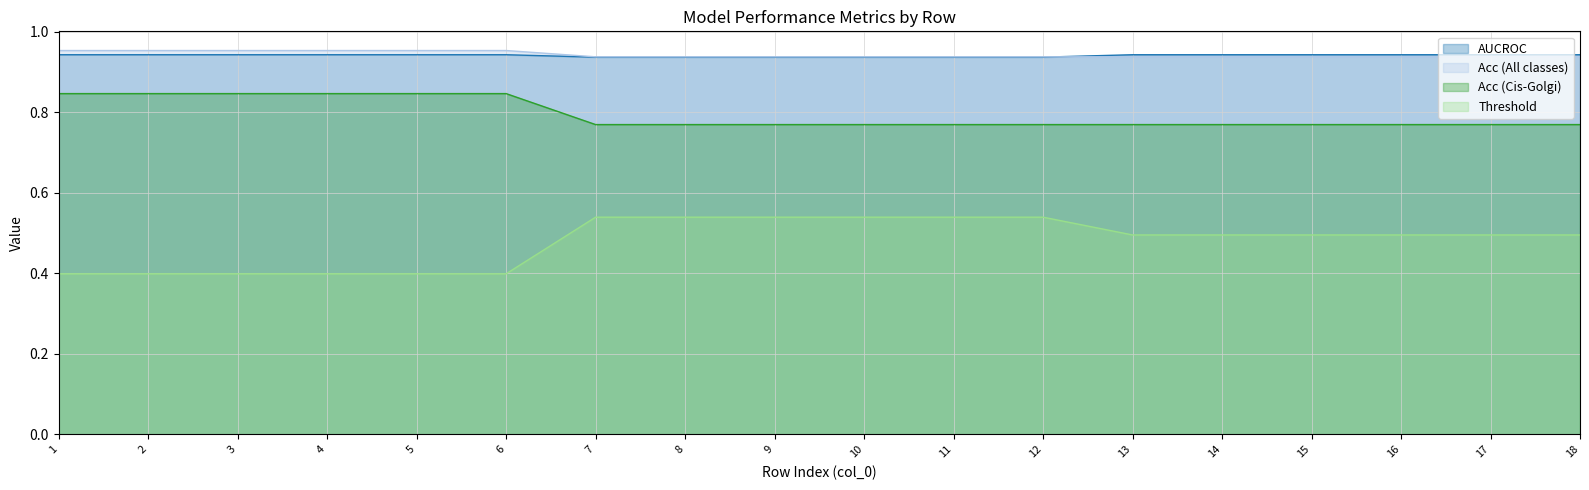

Count the number of data series in this chart.

4